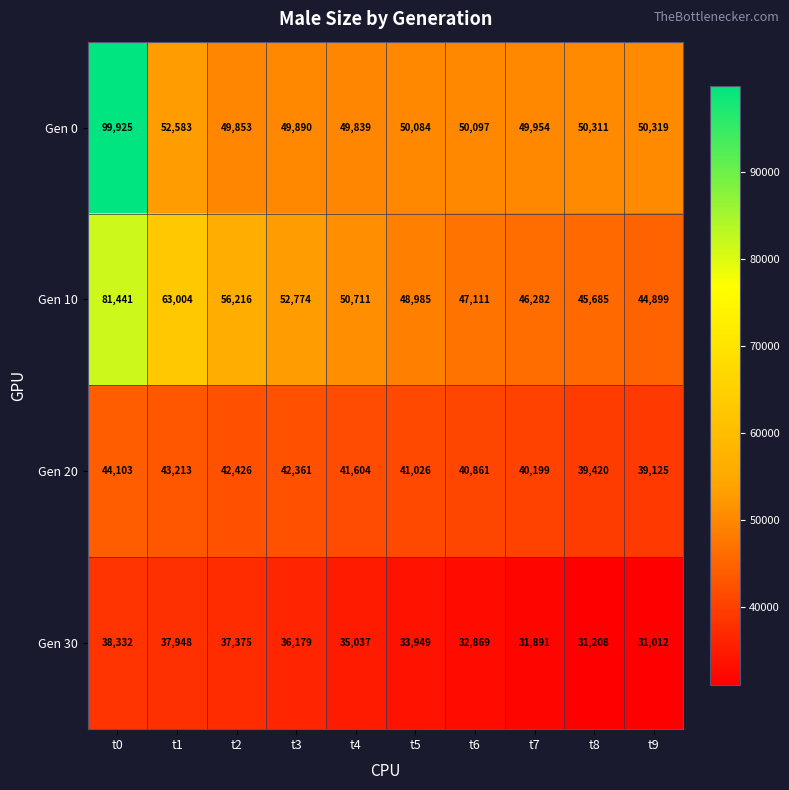

What is the difference between the maximum and minimum values in the Gen 20 series?

4978